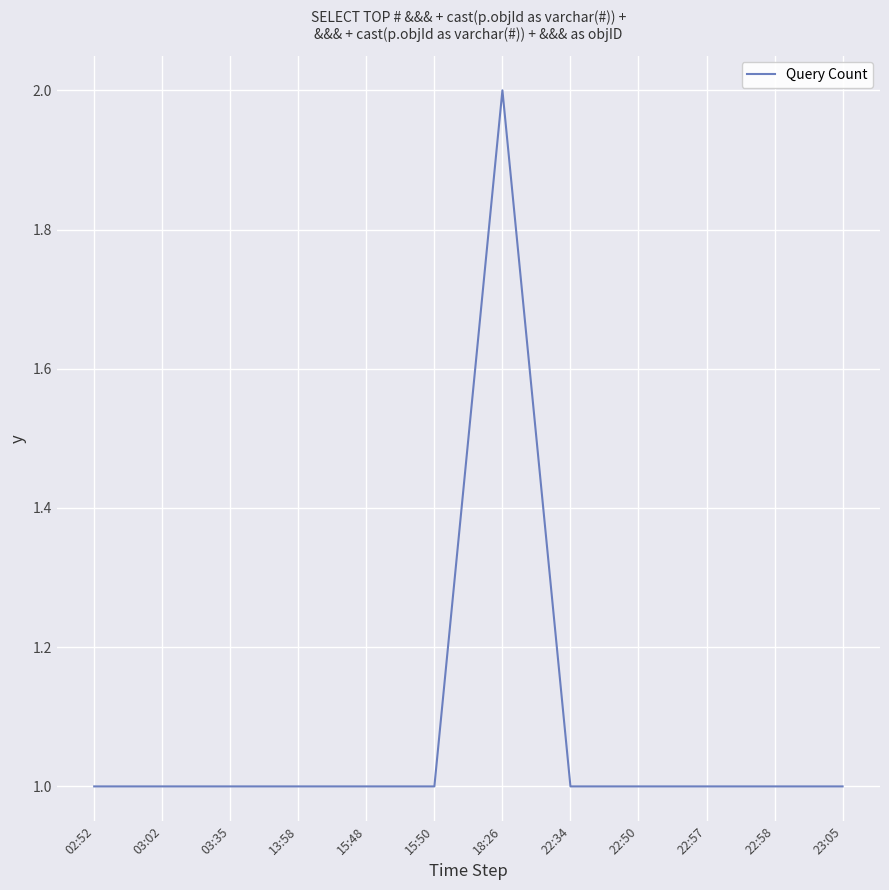

Reading left to right, what are all the values shown in this chart?

02:52=1	03:02=1	03:35=1	13:58=1	15:48=1	15:50=1	18:26=2	22:34=1	22:50=1	22:57=1	22:58=1	23:05=1